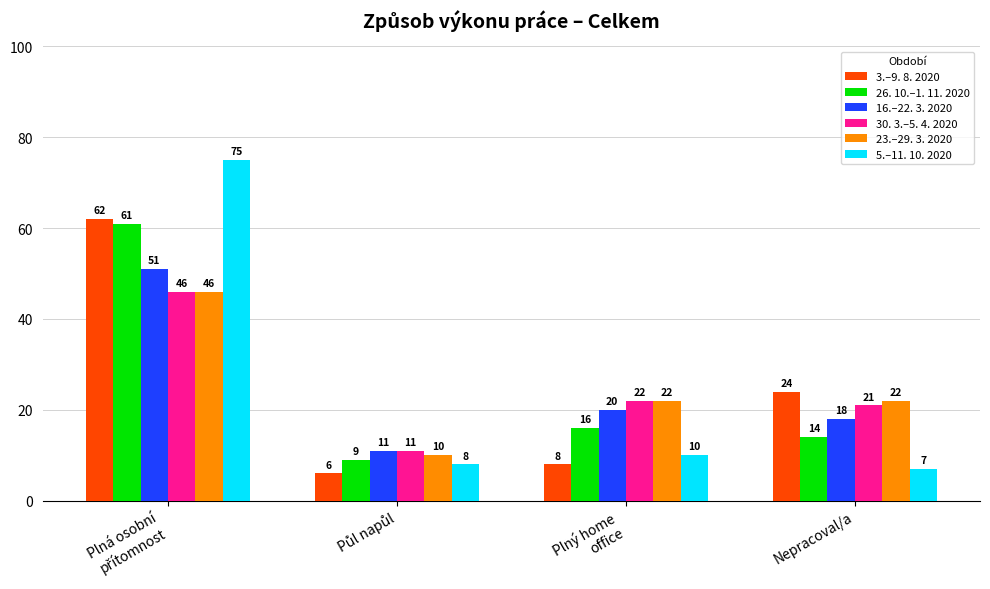

What is the maximum value shown in the chart?

75.0